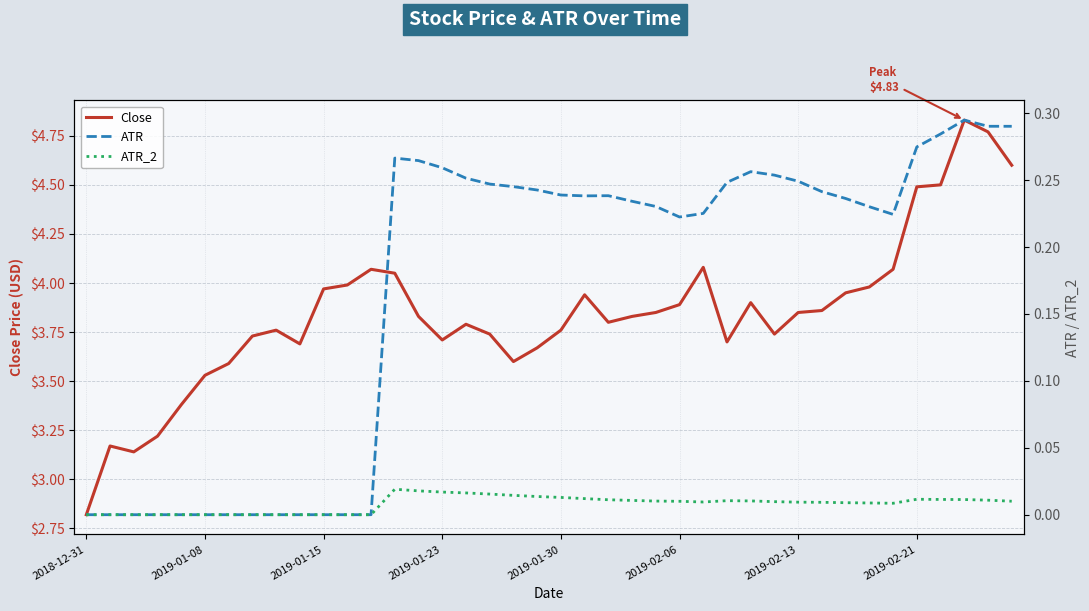

What are all the series names shown in the legend?

Close, ATR, ATR_2